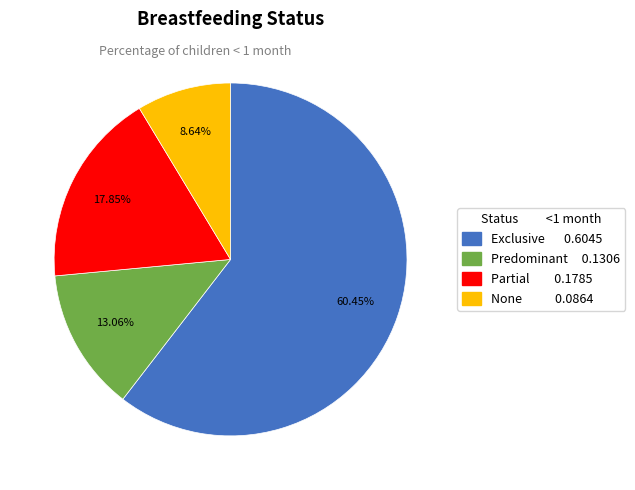

Combined, do Exclusive and Partial account for over 50%?

Yes